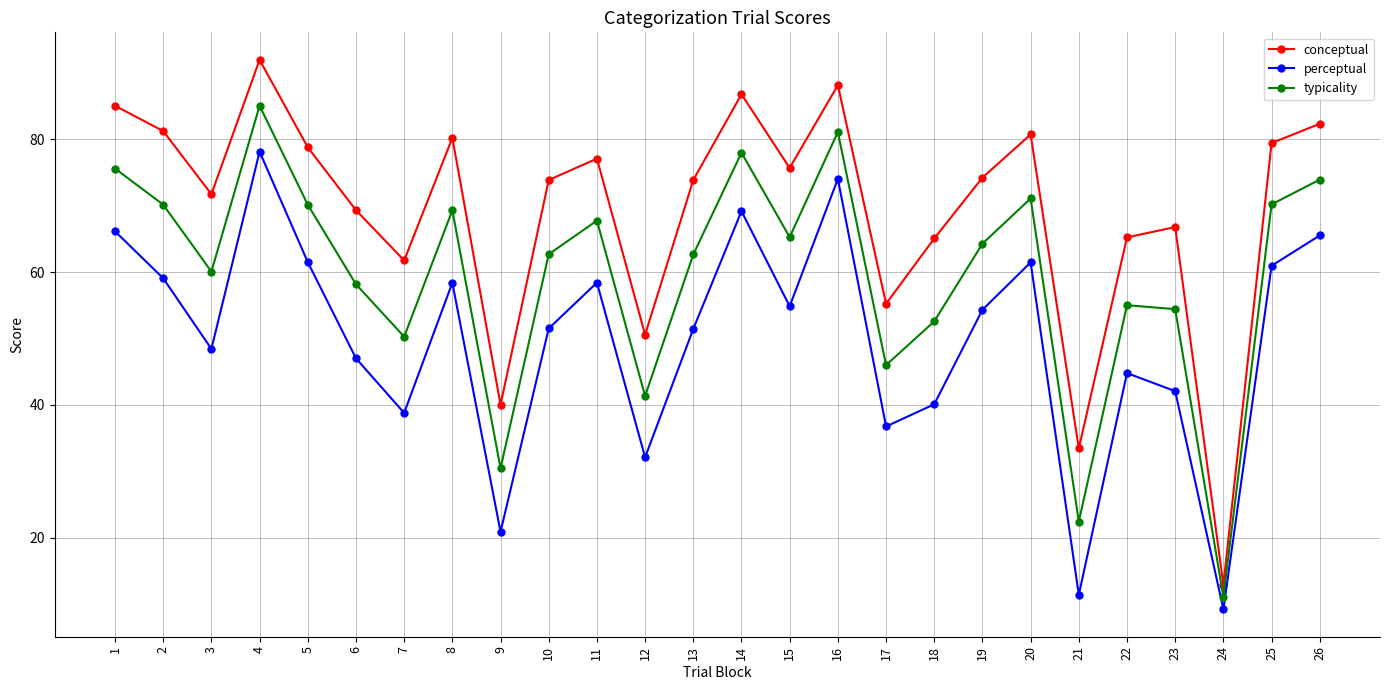

Does the chart have visible grid lines?

Yes